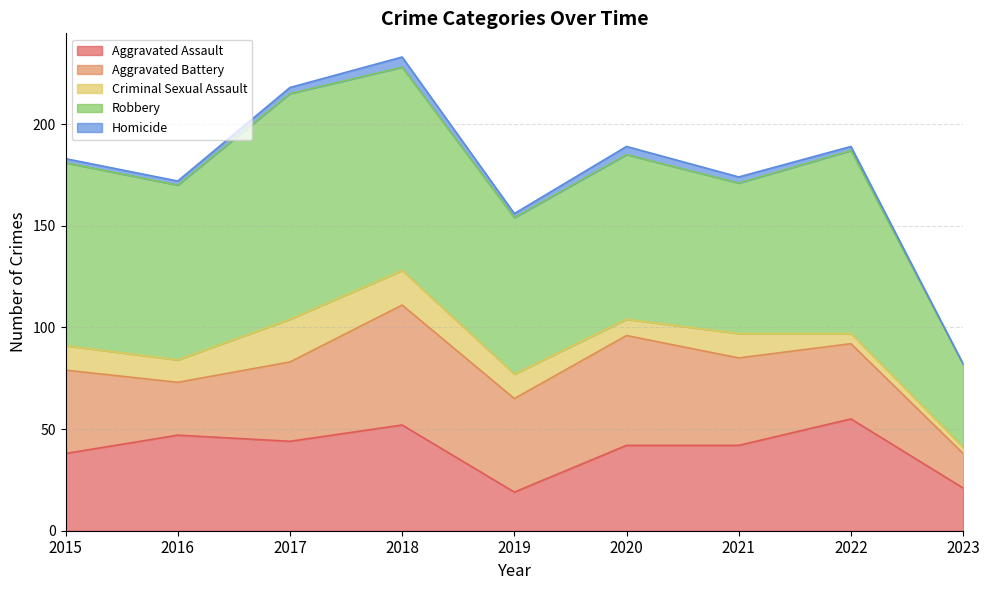

Where does the Aggravated Battery series first go above 41?

2018